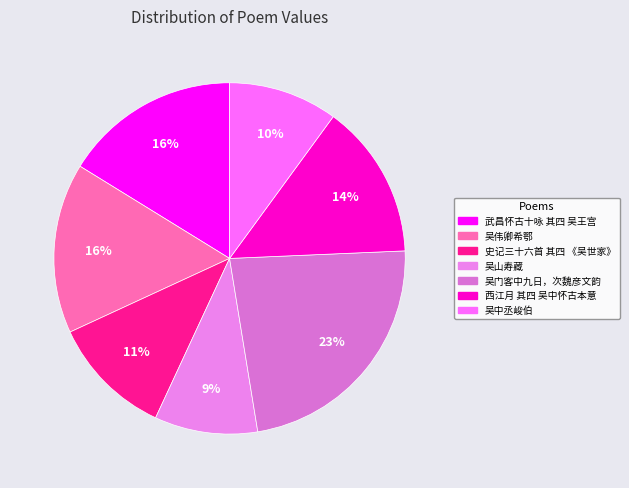

How many segments does this pie chart have?

7